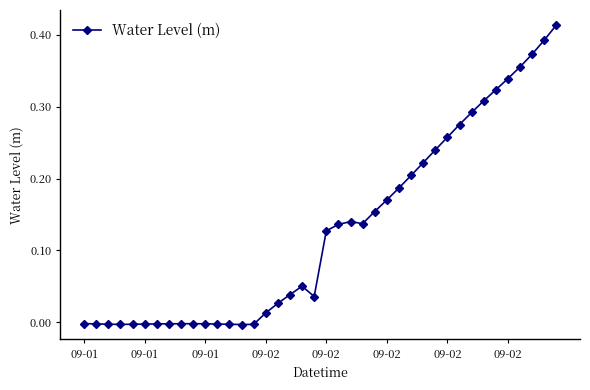

True or false: the data has more than 0 interior local peaks.

True